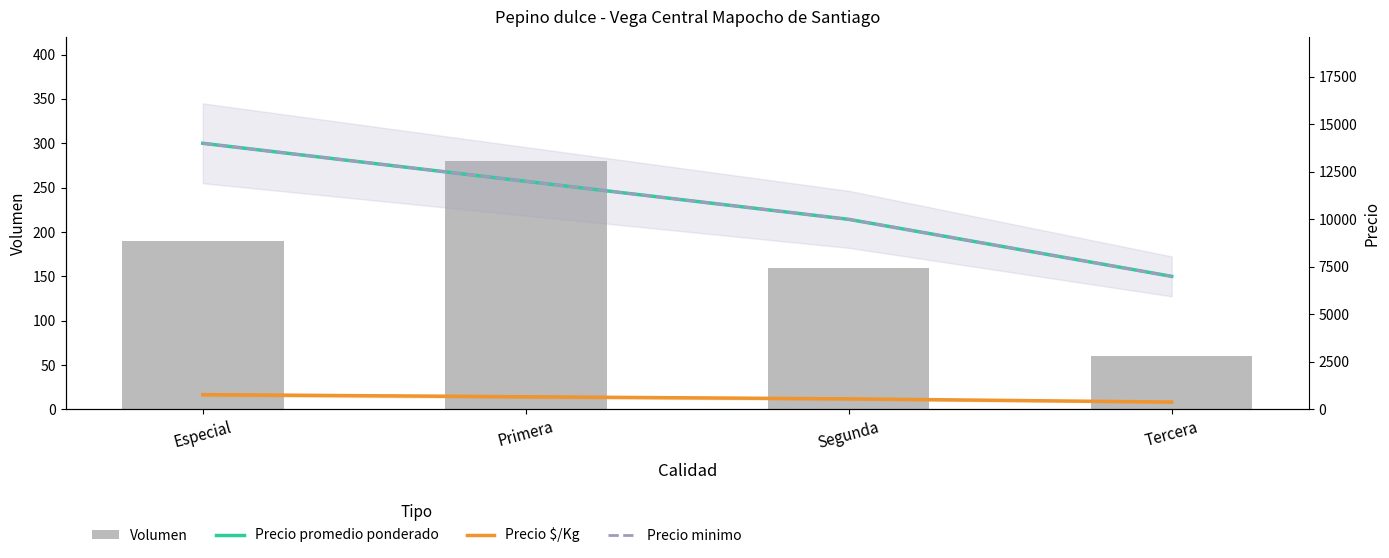

Reading left to right, list all the values displayed in this chart.

Volumen: 190	280	160	60
Precio promedio ponderado: 14000	12000	10000	7000
Precio $/Kg: 778	667	556	389
Precio minimo: 14000	12000	10000	7000